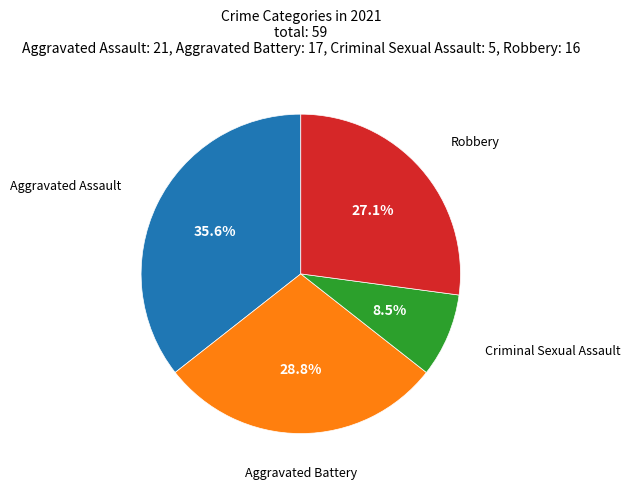

Is there a majority slice in this chart?

No